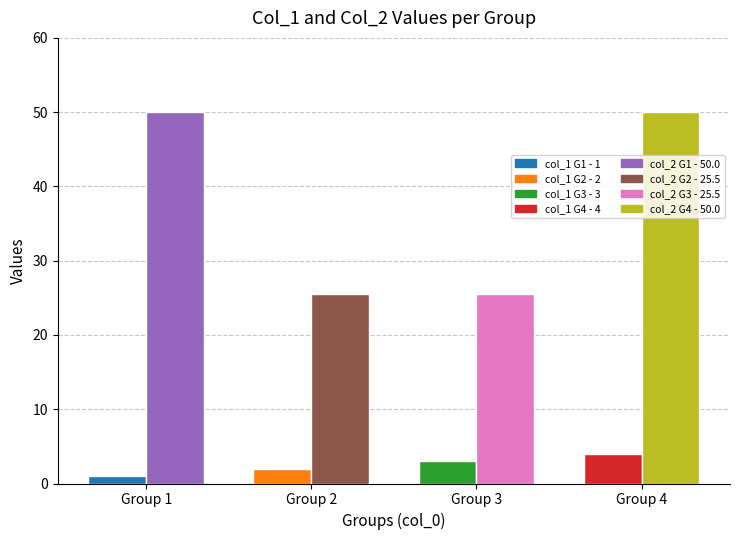

What is the difference between the highest and lowest values at Group 3?

22.5